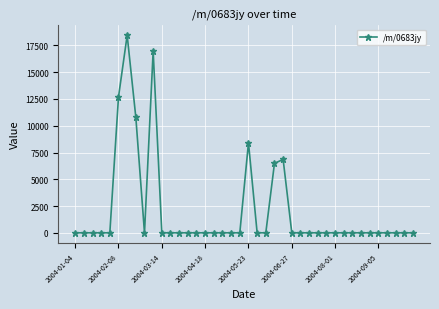

What is the sum of all values?

80647.7